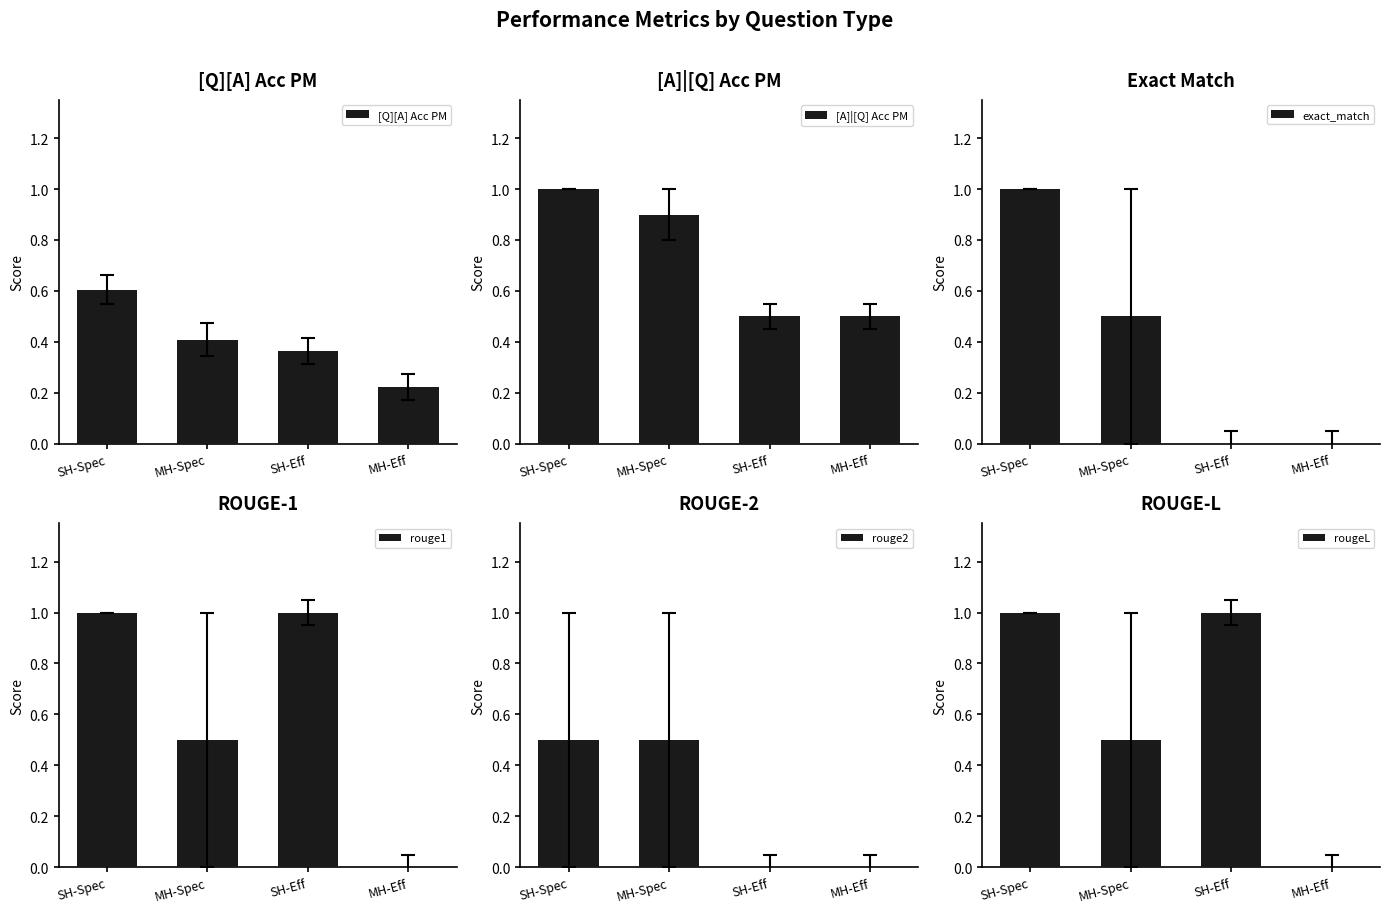

What position from the right is MH-Spec?

3